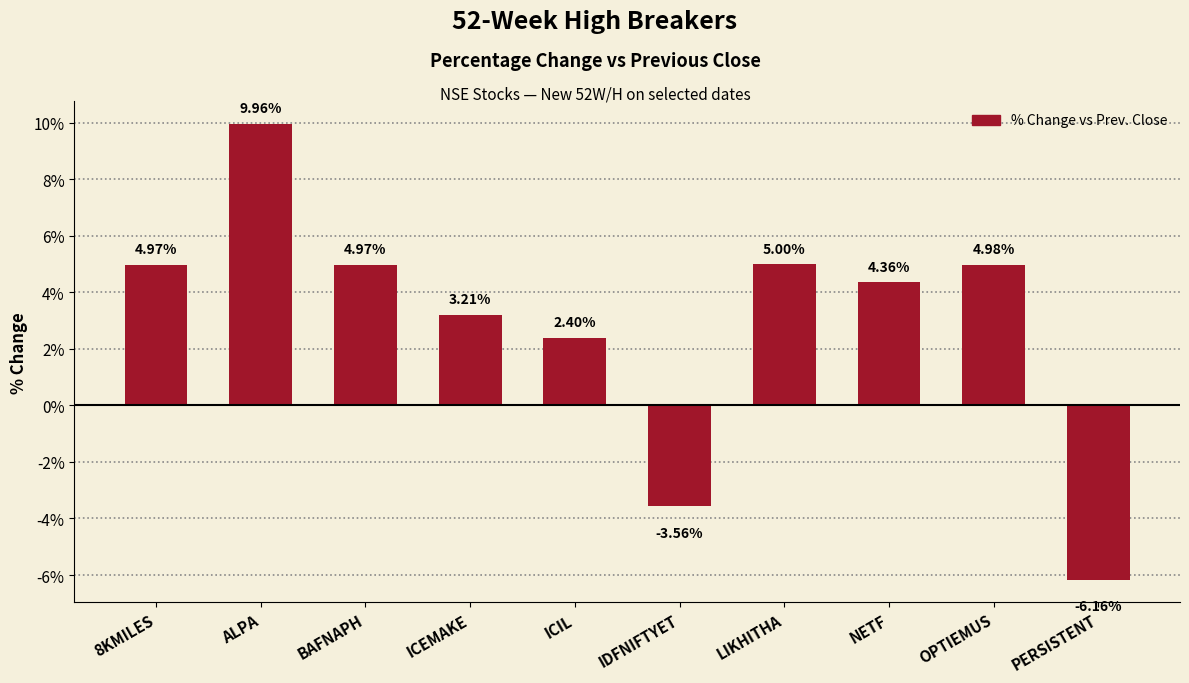

What is the average value?

3.0